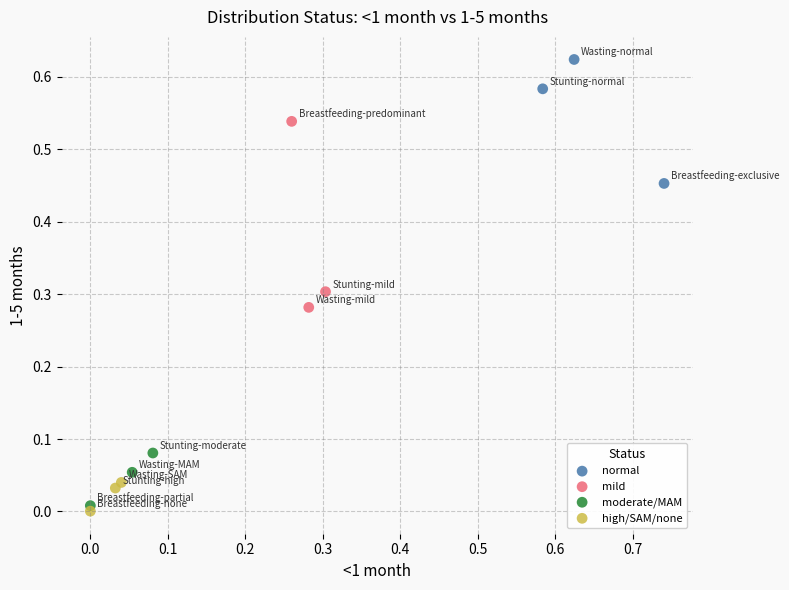

Which series has the largest Y range (max minus min)?

mild